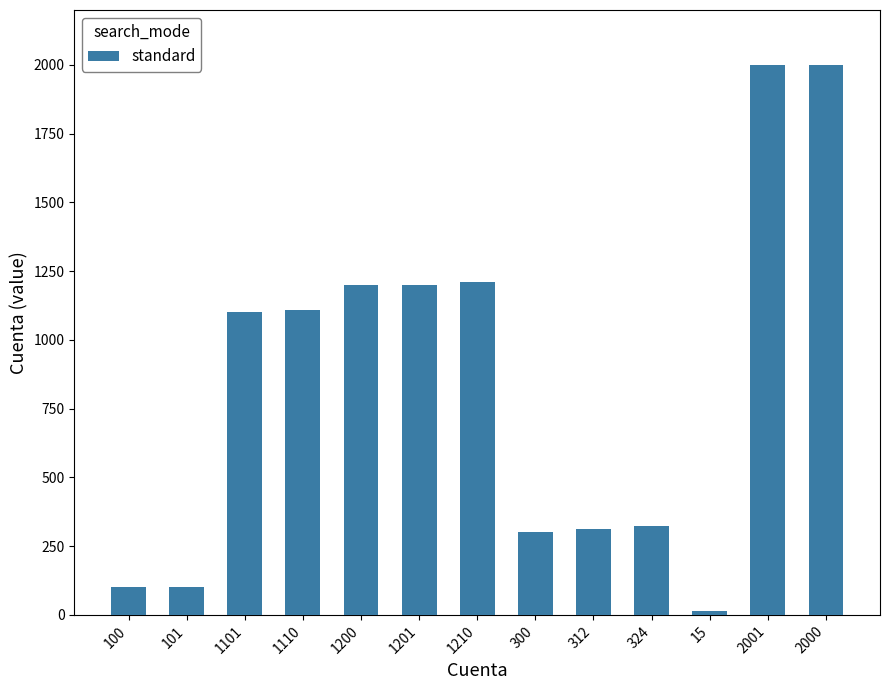

What is the difference between the maximum and minimum values?

1986